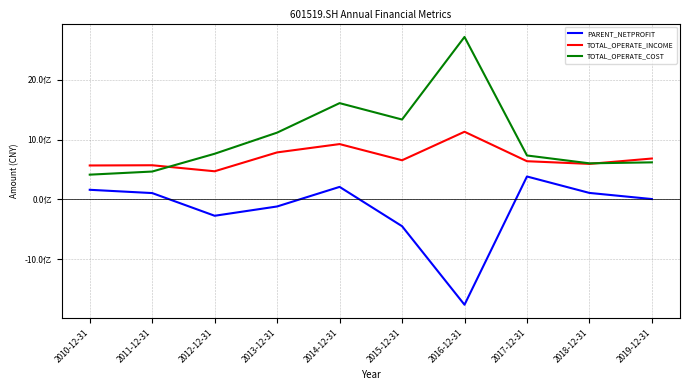

Between 2016-12-31 and 2017-12-31, which is larger?

2017-12-31